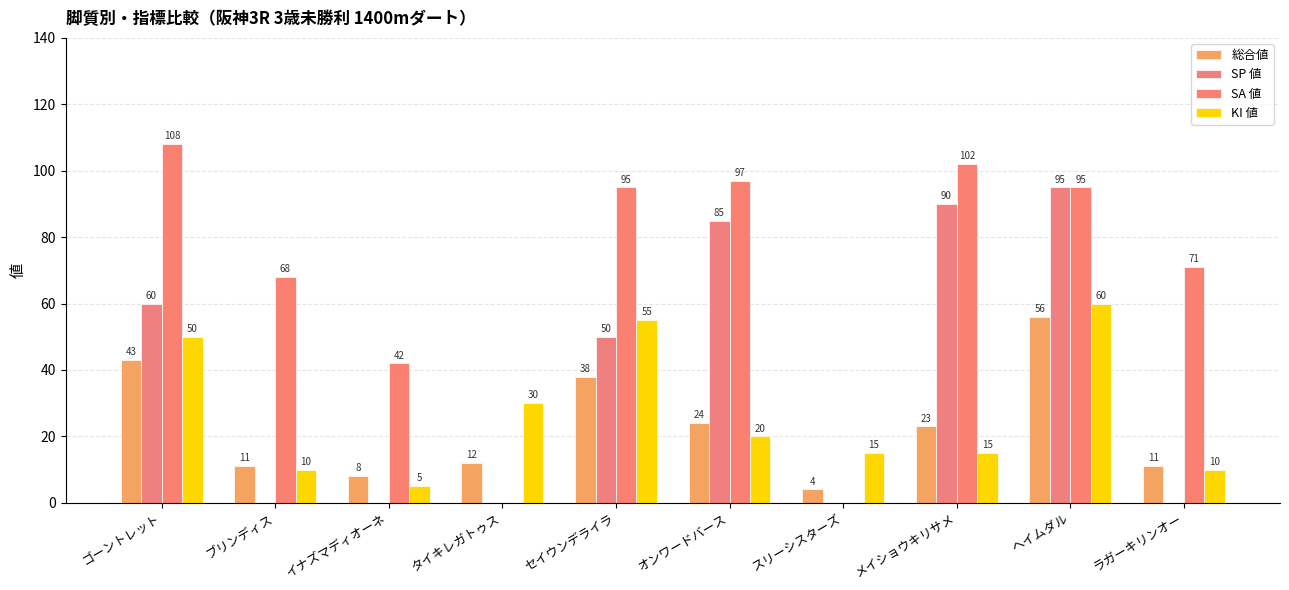

The SP 値 series shows 158 at メイショウキリサメ. True or false?

False